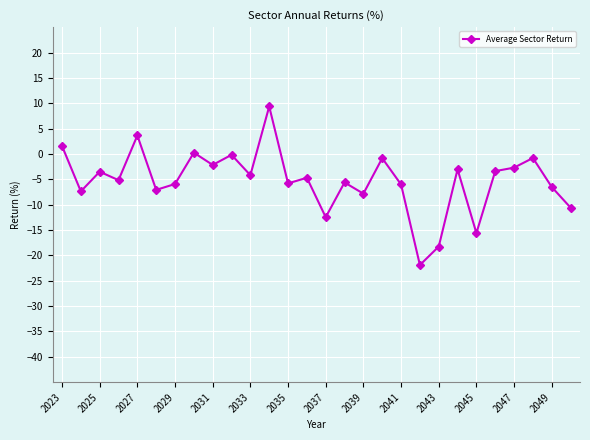

True or false: there are more than 2 points higher than both neighbors.

True